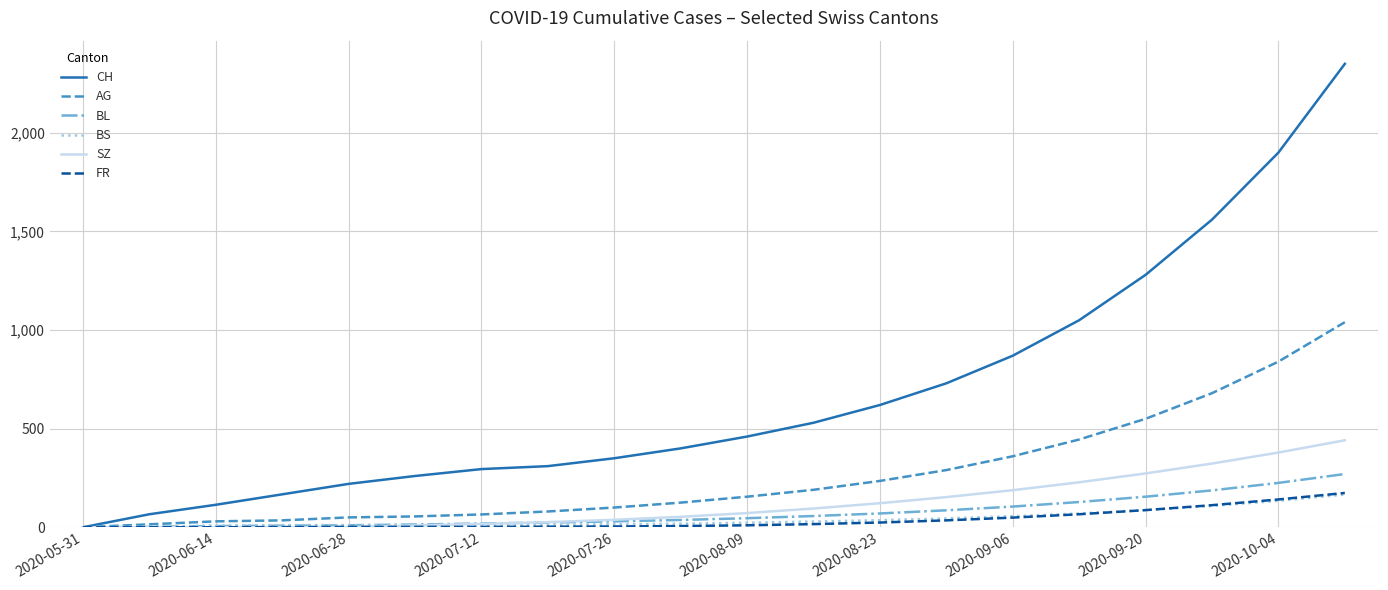

Which series has the largest range (max minus min)?

CH